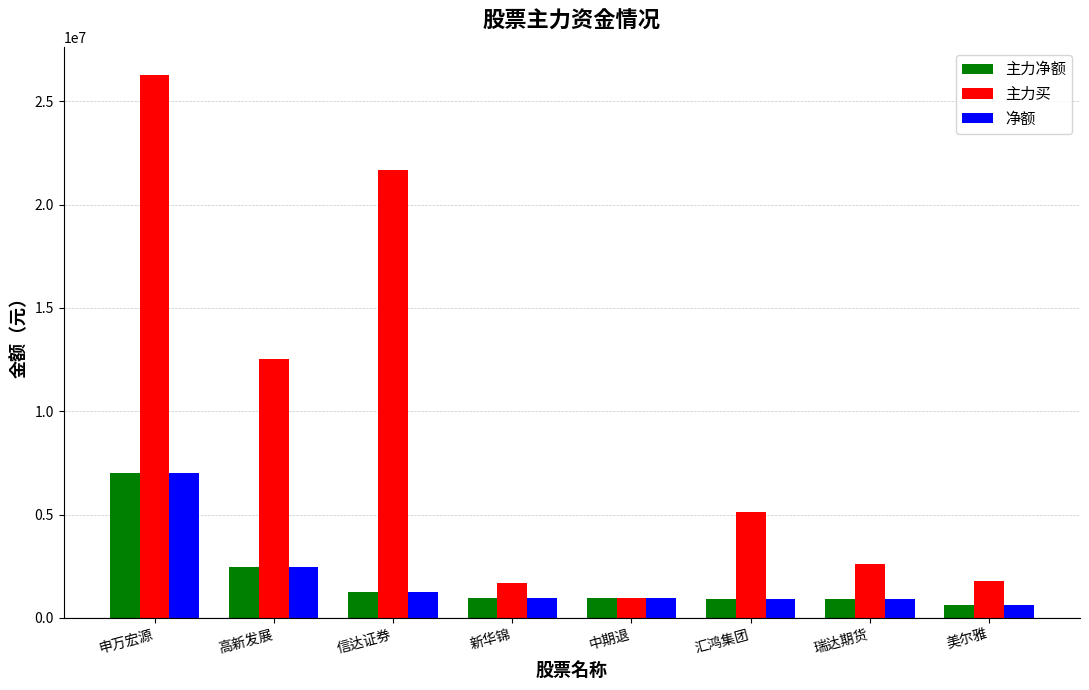

What is the difference between the highest and lowest values at 瑞达期货?

1706595